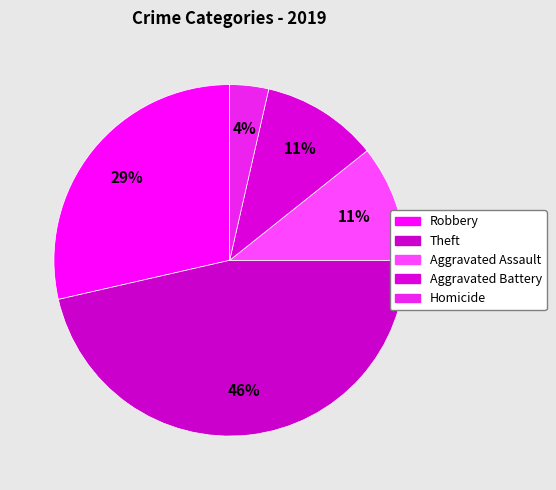

The Robbery slice represents 29% of the pie. True or false?

True